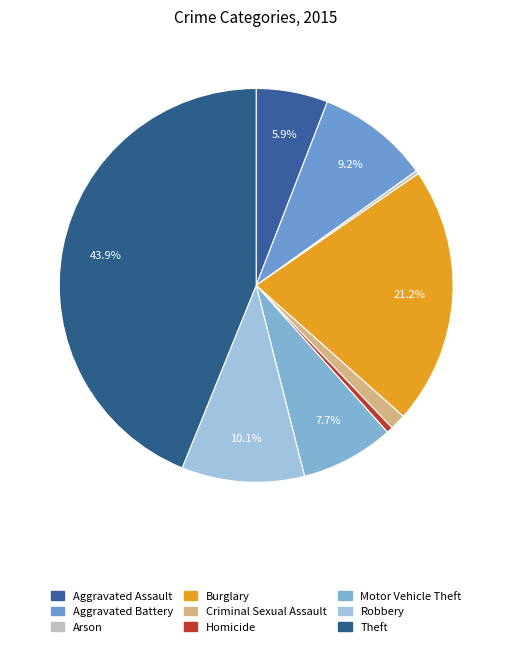

Rank the categories by value from lowest to highest.

Arson, Homicide, Criminal Sexual Assault, Aggravated Assault, Motor Vehicle Theft, Aggravated Battery, Robbery, Burglary, Theft